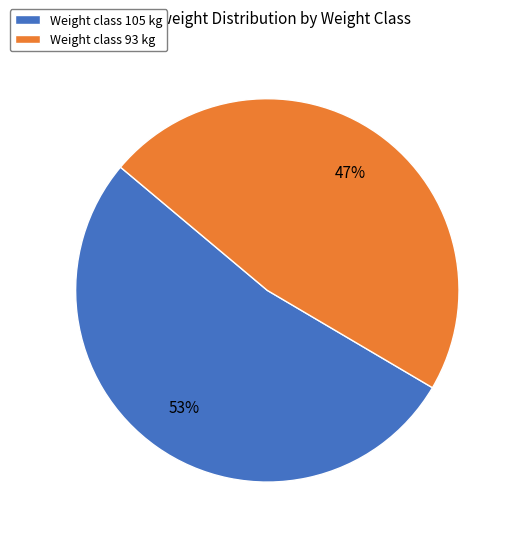

To the nearest percent, what percentage of the pie is Weight class 105 kg?

53%